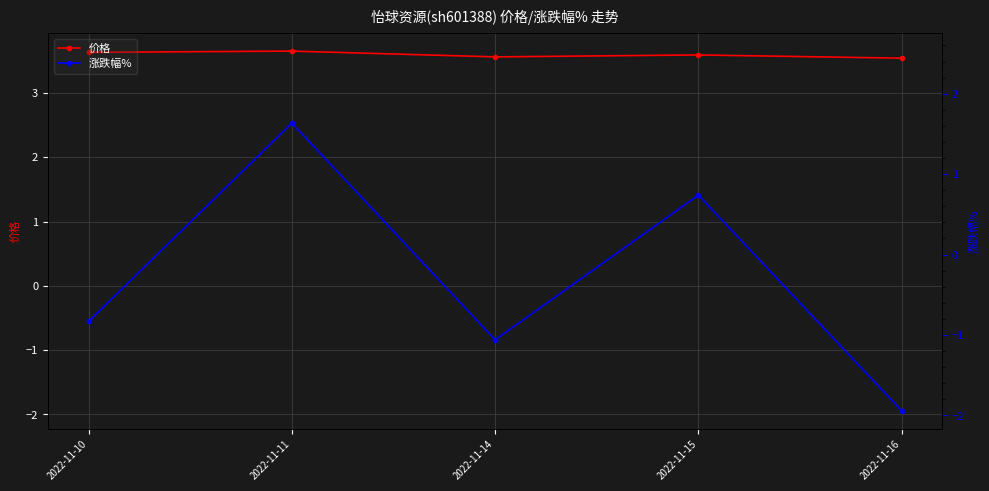

Which label corresponds to the largest value in the chart?

2022-11-11